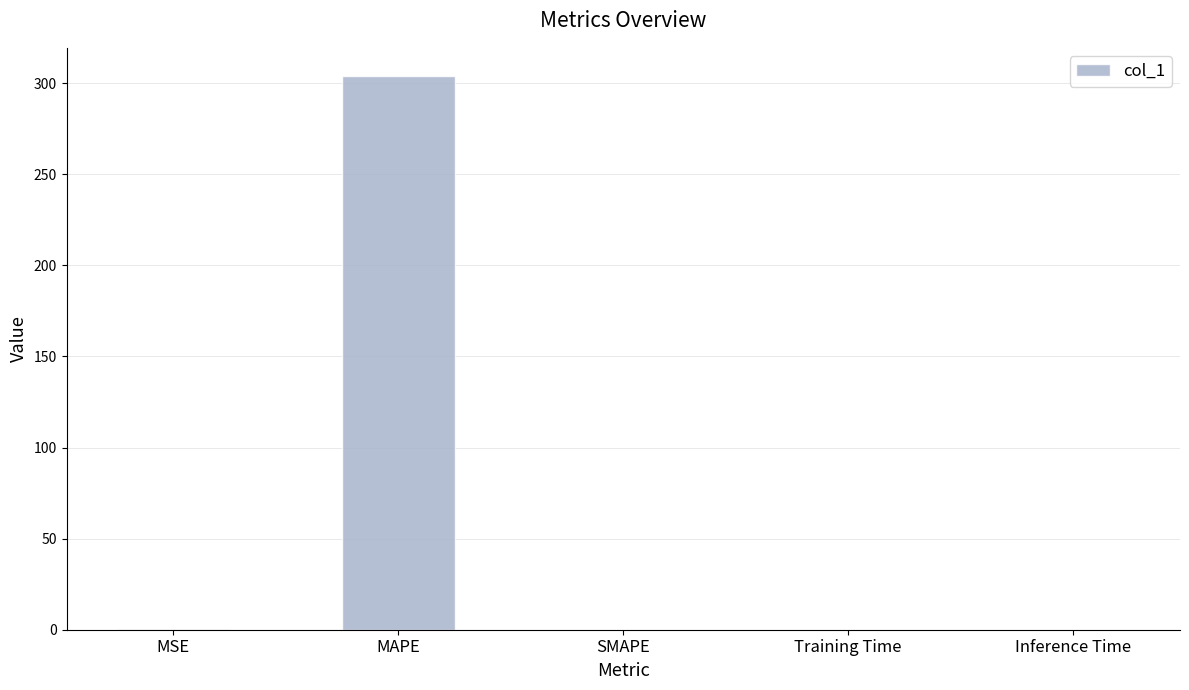

Which category has the highest value across all series?

MAPE